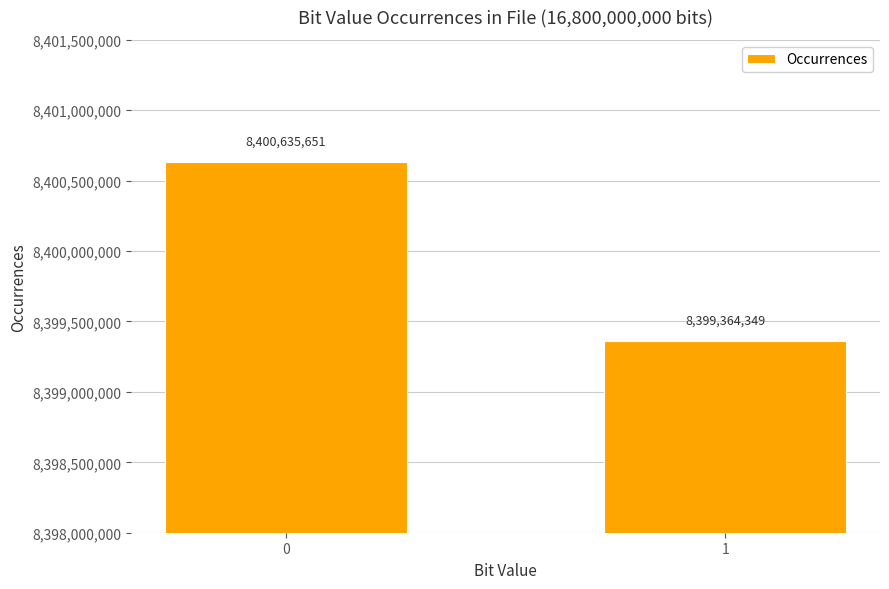

True or false: the data shows 12882593677 at 0.

False